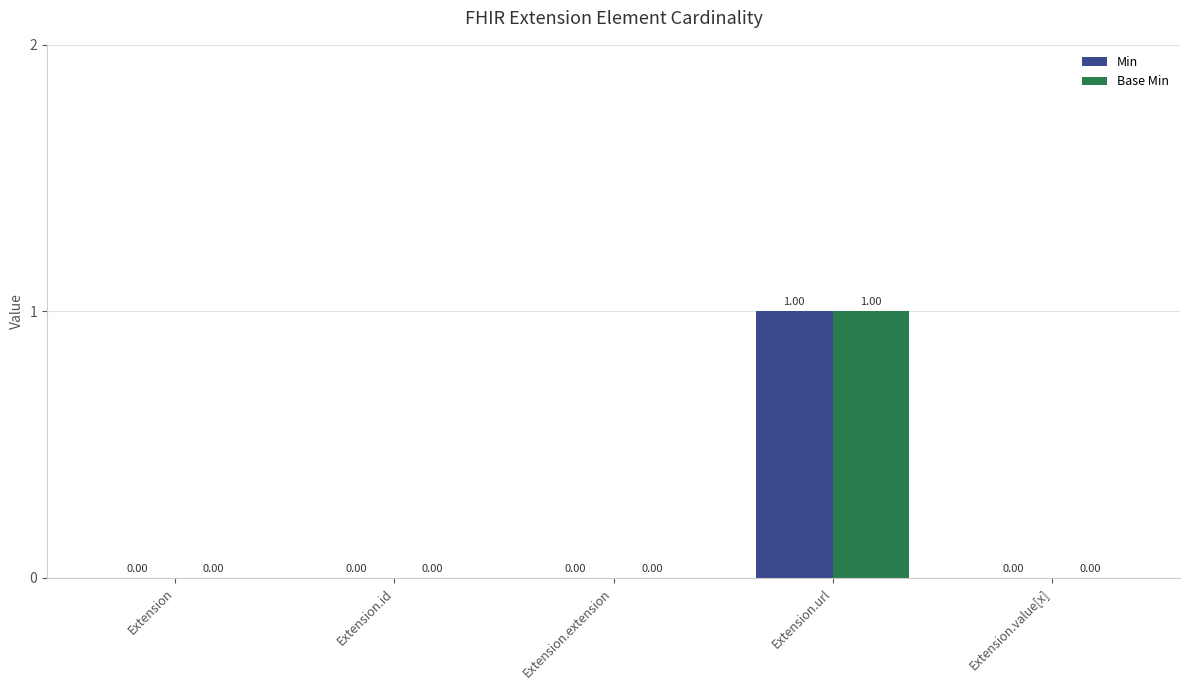

Reading right to left, transcribe all the data shown in this chart.

Min: Extension.value[x]=0	Extension.url=1	Extension.extension=0	Extension.id=0	Extension=0
Base Min: Extension.value[x]=0	Extension.url=1	Extension.extension=0	Extension.id=0	Extension=0